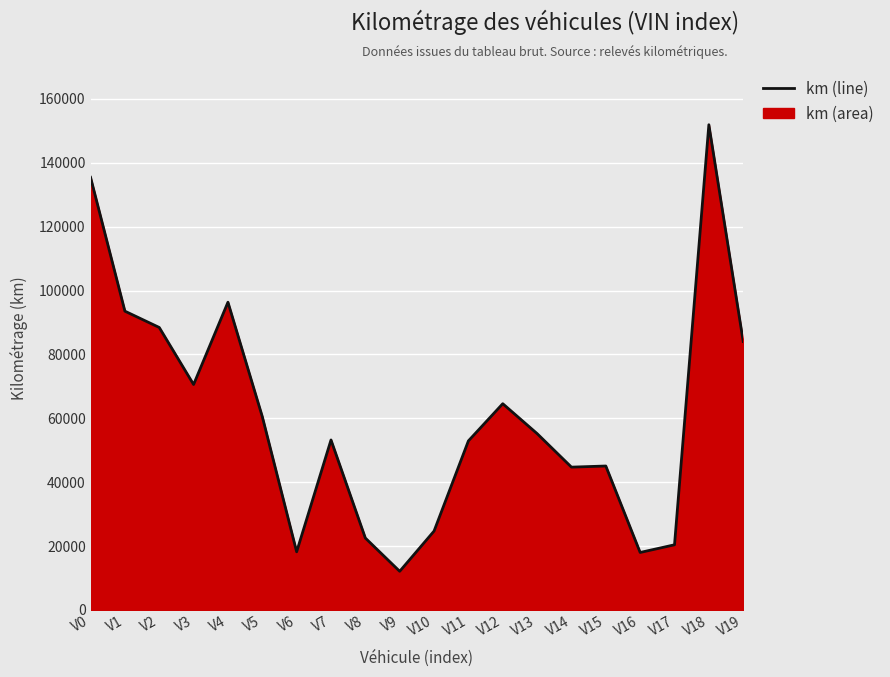

How many lines are shown in the chart?

1